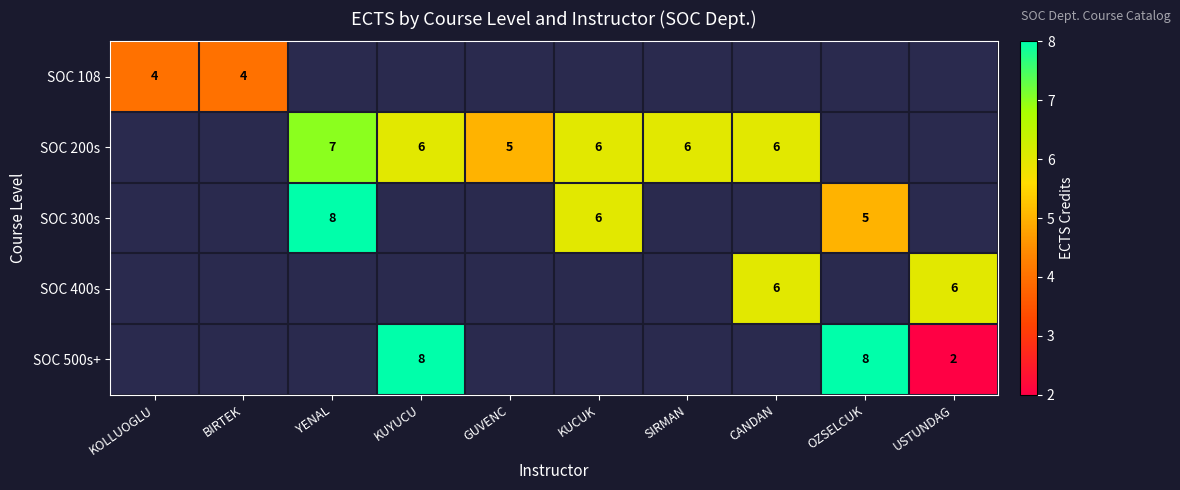

At how many categories does at least one series exceed 3?

10